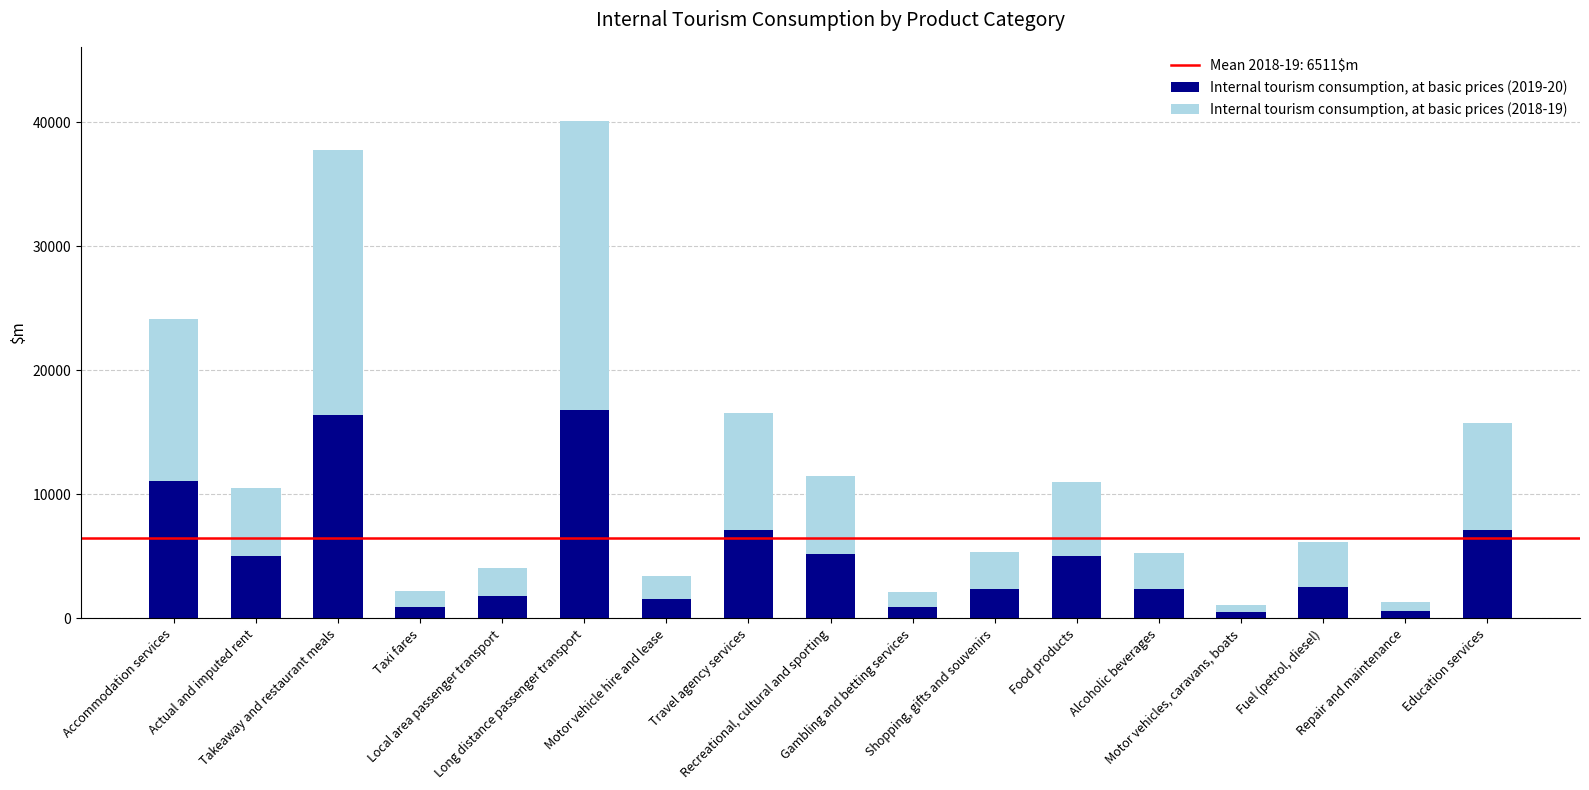

Does the chart contain stacked bars?

Yes